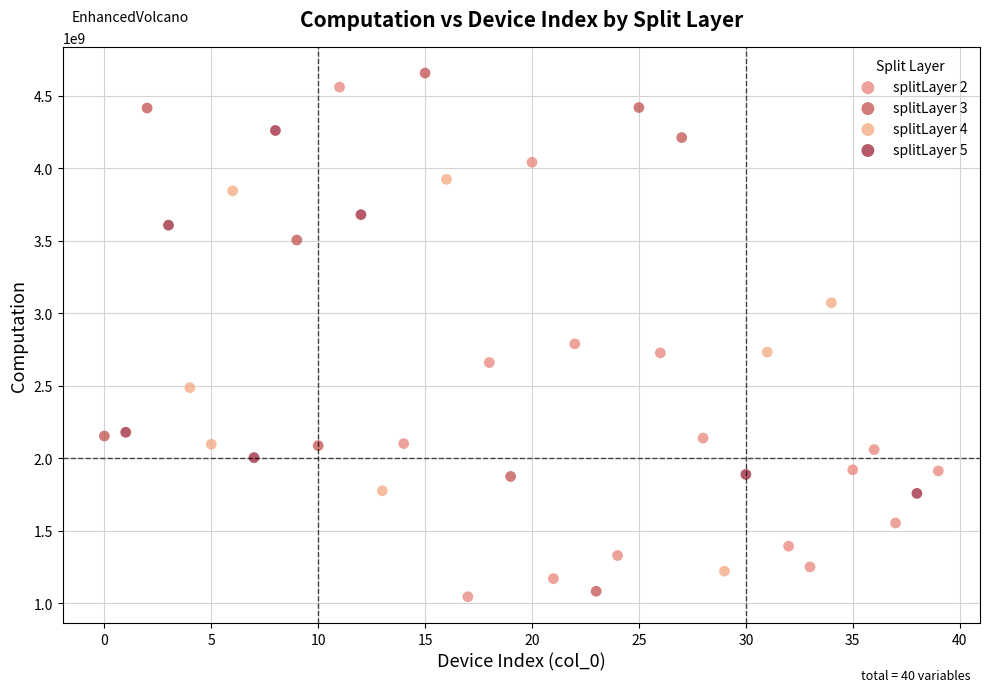

What are all the series names shown in the legend?

splitLayer 2, splitLayer 3, splitLayer 4, splitLayer 5